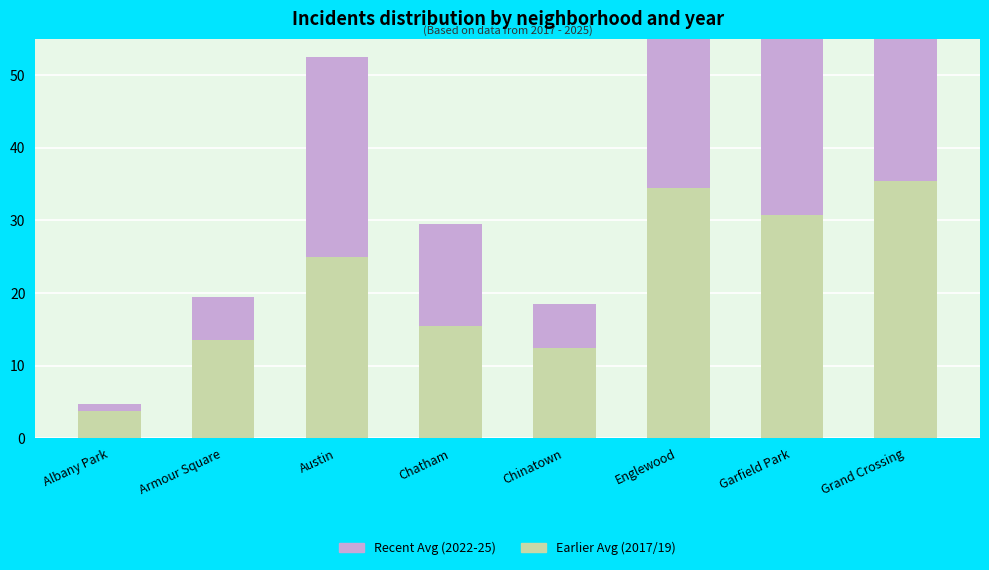

Which series has the largest range (max minus min)?

Recent (2022-25)